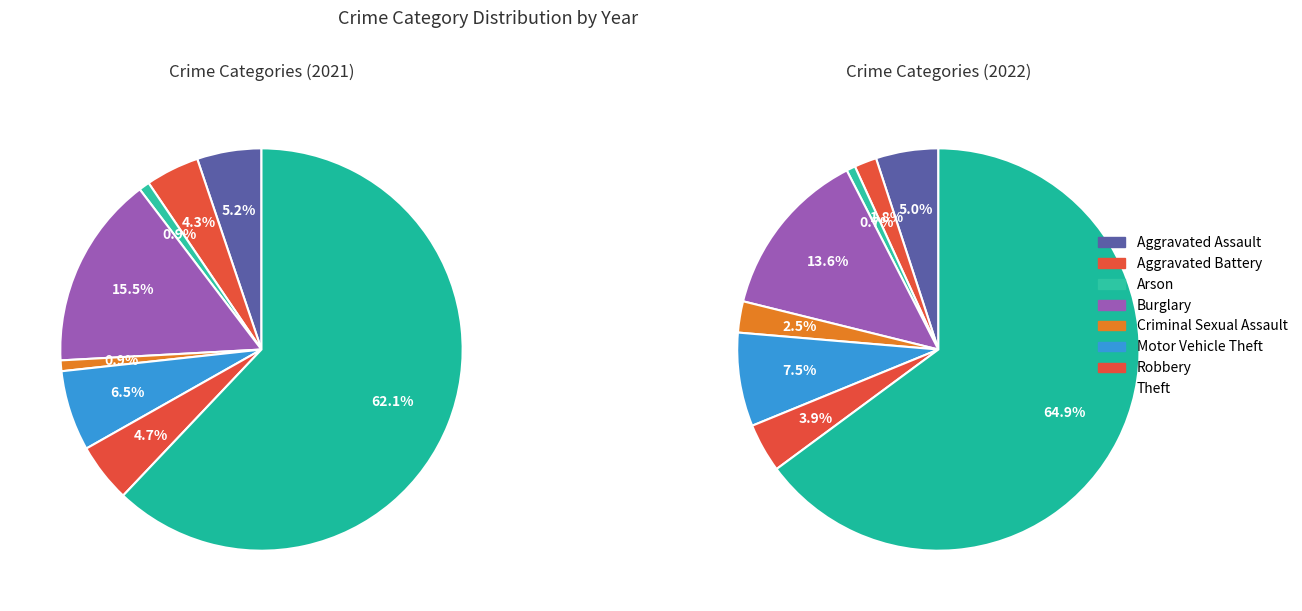

What is the change in value from Aggravated Battery to Criminal Sexual Assault?

-8